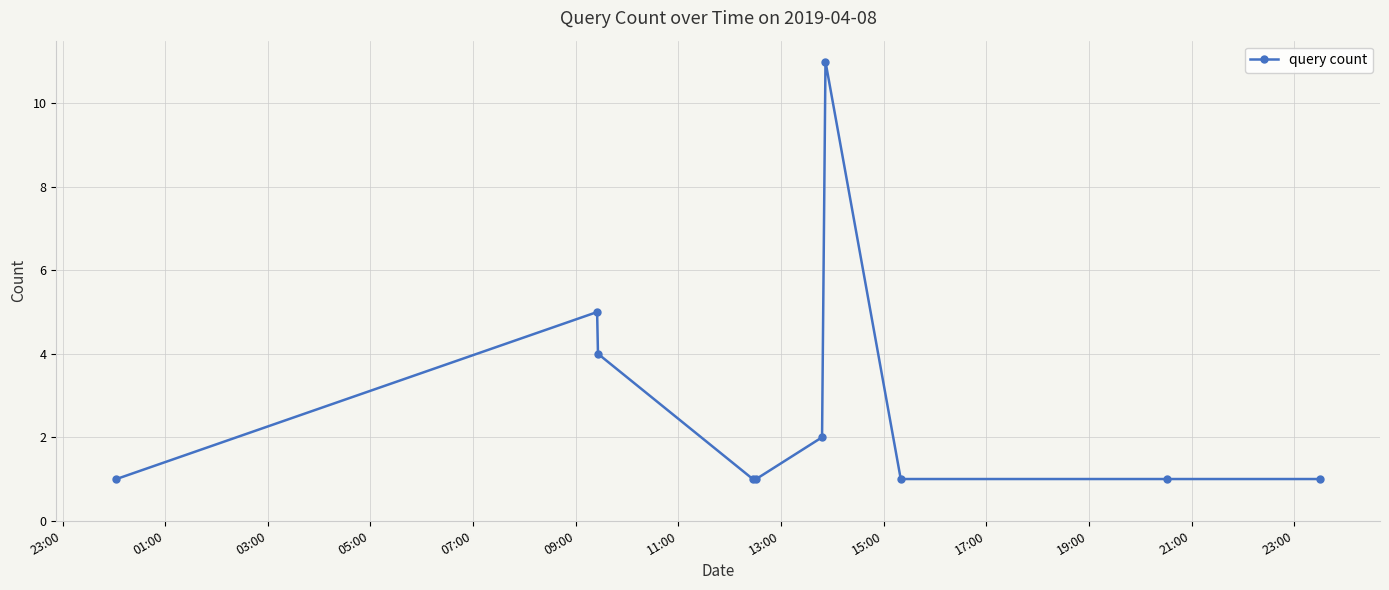

What is the value of the 3rd point from the left?

4